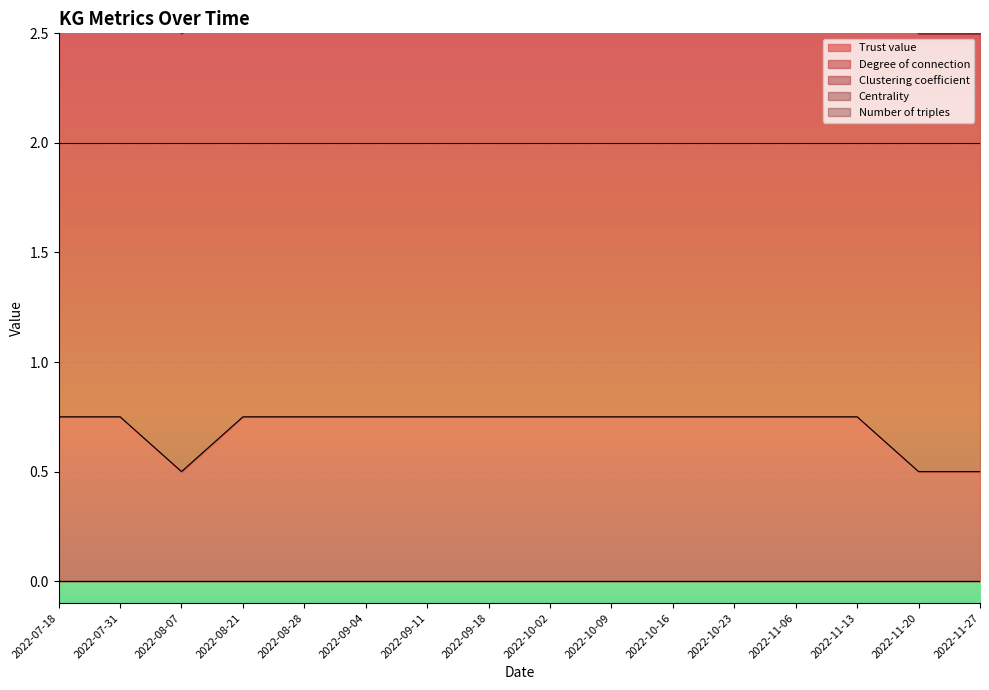

Reading left to right, extract all data points from this chart.

Trust value: 2022-07-18=0.8	2022-07-31=0.8	2022-08-07=0.5	2022-08-21=0.8	2022-08-28=0.8	2022-09-04=0.8	2022-09-11=0.8	2022-09-18=0.8	2022-10-02=0.8	2022-10-09=0.8	2022-10-16=0.8	2022-10-23=0.8	2022-11-06=0.8	2022-11-13=0.8	2022-11-20=0.5	2022-11-27=0.5
Degree of connection: 2022-07-18=2.0	2022-07-31=2.0	2022-08-07=2.0	2022-08-21=2.0	2022-08-28=2.0	2022-09-04=2.0	2022-09-11=2.0	2022-09-18=2.0	2022-10-02=2.0	2022-10-09=2.0	2022-10-16=2.0	2022-10-23=2.0	2022-11-06=2.0	2022-11-13=2.0	2022-11-20=2.0	2022-11-27=2.0
Clustering coefficient: 2022-07-18=0.0	2022-07-31=0.0	2022-08-07=0.0	2022-08-21=0.0	2022-08-28=0.0	2022-09-04=0.0	2022-09-11=0.0	2022-09-18=0.0	2022-10-02=0.0	2022-10-09=0.0	2022-10-16=0.0	2022-10-23=0.0	2022-11-06=0.0	2022-11-13=0.0	2022-11-20=0.0	2022-11-27=0.0
Centrality: 2022-07-18=0.0	2022-07-31=0.0	2022-08-07=0.0	2022-08-21=0.0	2022-08-28=0.0	2022-09-04=0.0	2022-09-11=0.0	2022-09-18=0.0	2022-10-02=0.0	2022-10-09=0.0	2022-10-16=0.0	2022-10-23=0.0	2022-11-06=0.0	2022-11-13=0.0	2022-11-20=0.0	2022-11-27=0.0
Number of triples: 2022-07-18=0.0	2022-07-31=0.0	2022-08-07=0.0	2022-08-21=0.0	2022-08-28=0.0	2022-09-04=0.0	2022-09-11=0.0	2022-09-18=0.0	2022-10-02=0.0	2022-10-09=0.0	2022-10-16=0.0	2022-10-23=0.0	2022-11-06=0.0	2022-11-13=0.0	2022-11-20=0.0	2022-11-27=0.0